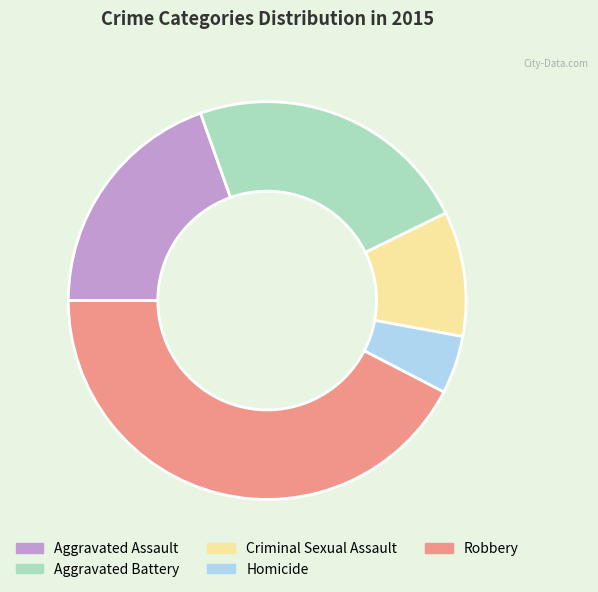

What is the ratio of the value at Criminal Sexual Assault to the value at Aggravated Battery?

0.4